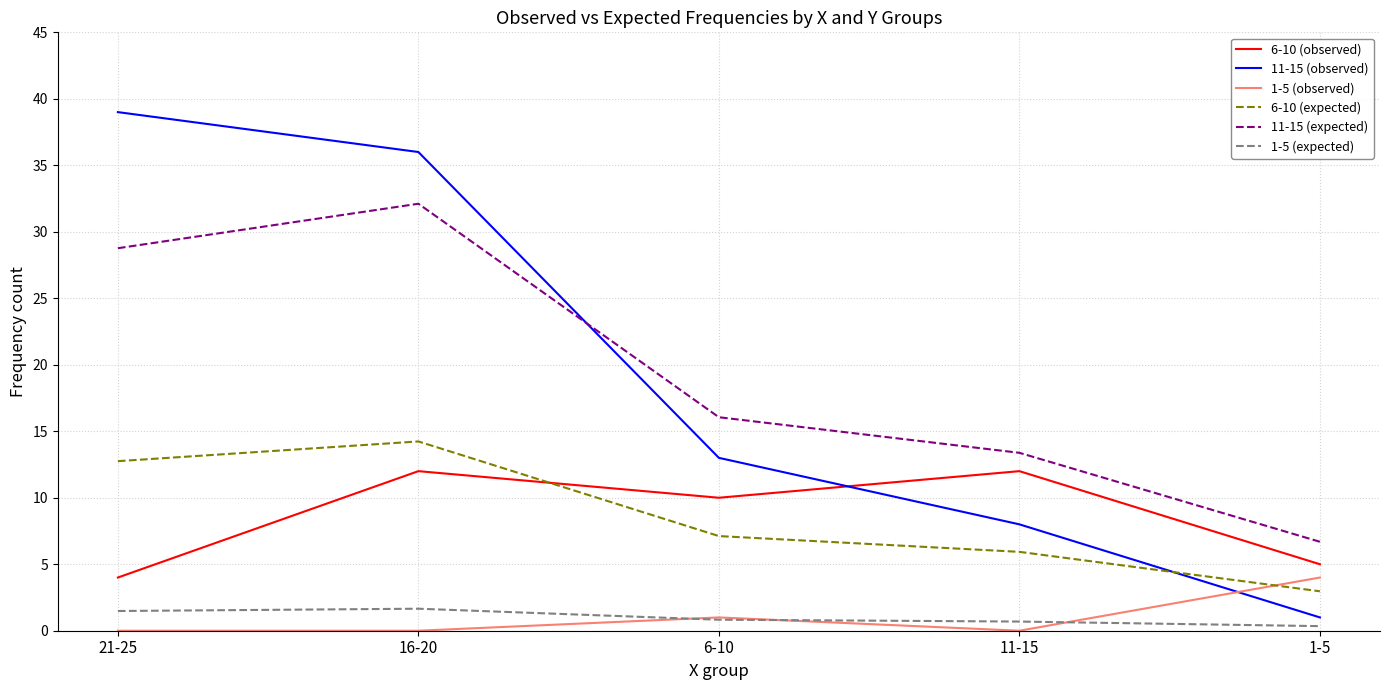

Which category has the lowest value in the 6-10 (expected) series?

1-5